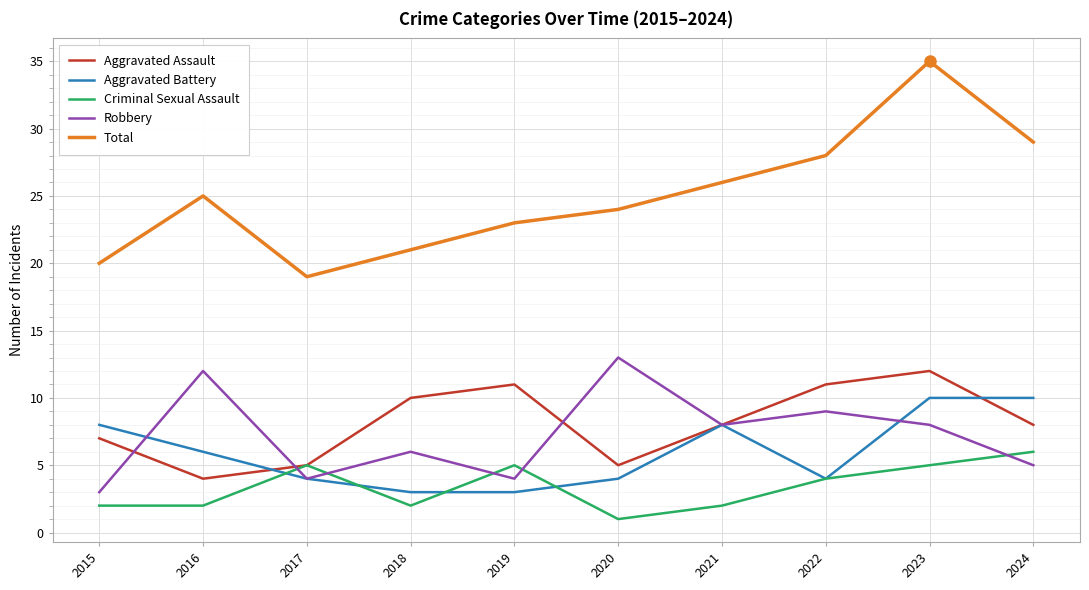

True or false: Criminal Sexual Assault has more than 2 points higher than both neighbors.

False